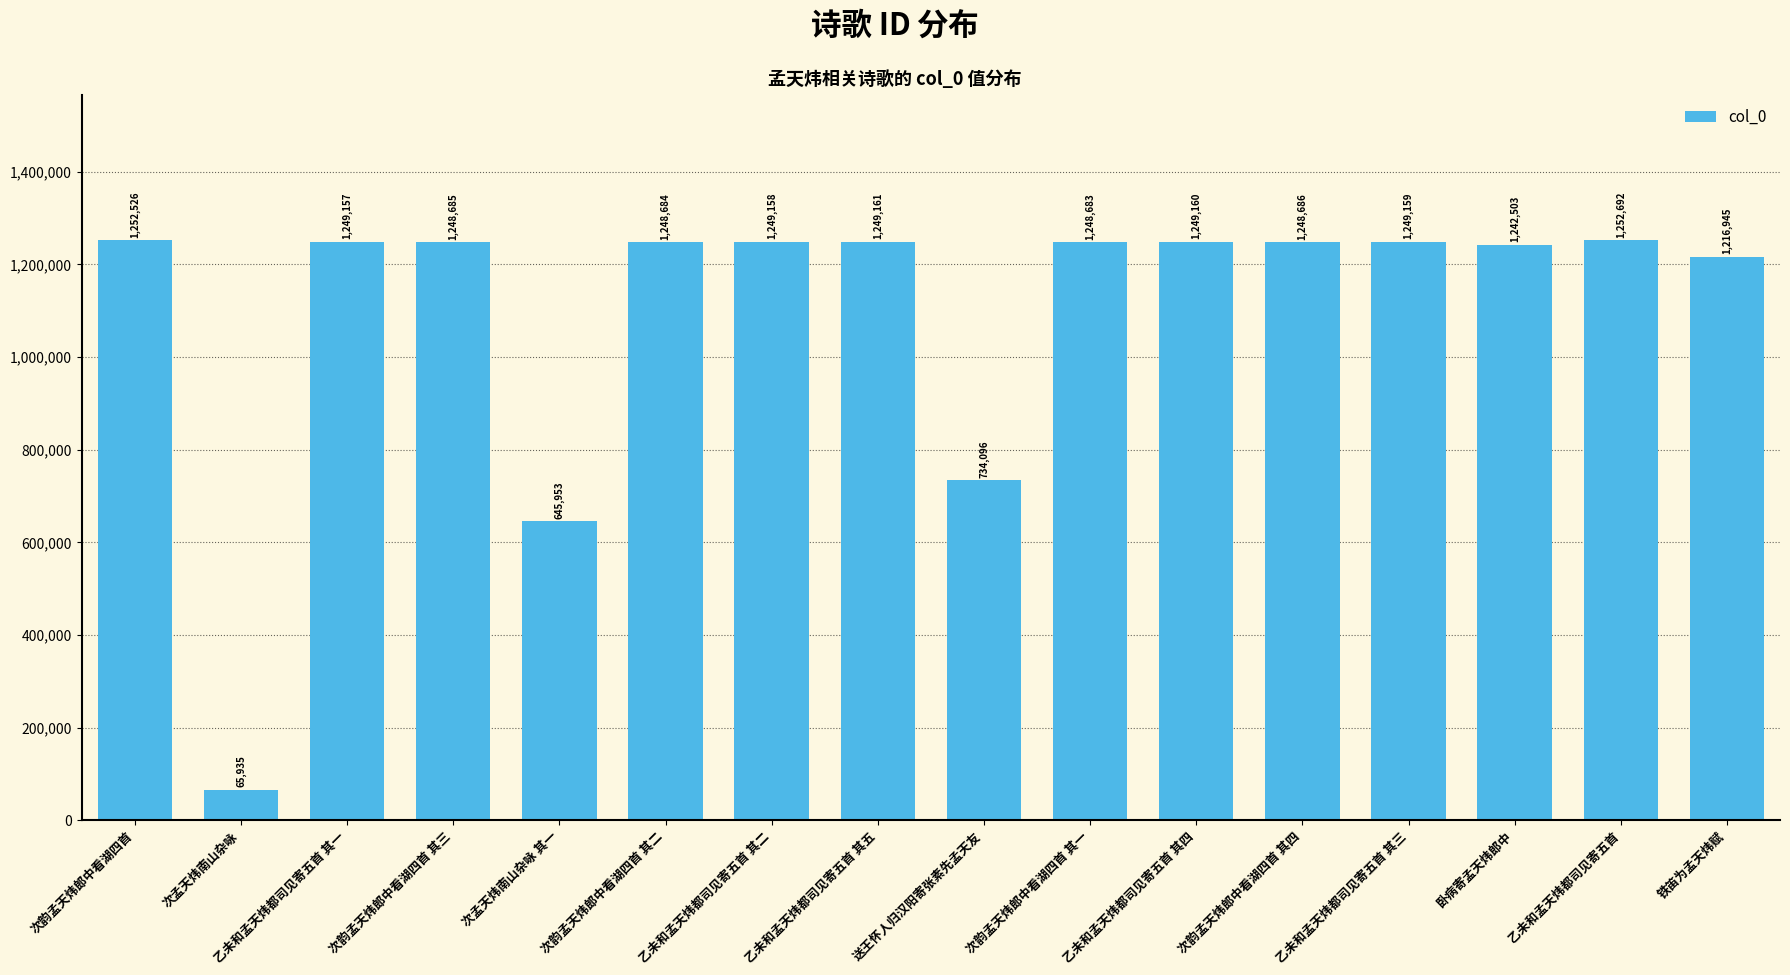

Reading right to left, transcribe all the data shown in this chart.

铁笛为孟天炜赋=1216945	乙未和孟天炜都司见寄五首=1252692	卧病寄孟天炜郎中=1242503	乙未和孟天炜都司见寄五首 其三=1249159	次韵孟天炜郎中看湖四首 其四=1248686	乙未和孟天炜都司见寄五首 其四=1249160	次韵孟天炜郎中看湖四首 其一=1248683	送王怀人归汉阳寄张素先孟天友=734096	乙未和孟天炜都司见寄五首 其五=1249161	乙未和孟天炜都司见寄五首 其二=1249158	次韵孟天炜郎中看湖四首 其二=1248684	次孟天炜南山杂咏 其一=645953	次韵孟天炜郎中看湖四首 其三=1248685	乙未和孟天炜都司见寄五首 其一=1249157	次孟天炜南山杂咏=65935	次韵孟天炜郎中看湖四首=1252526